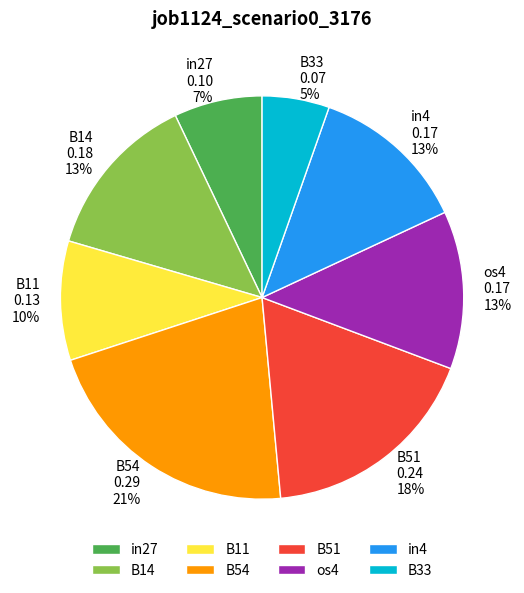

True or false: in4 accounts for 13% of the total.

True